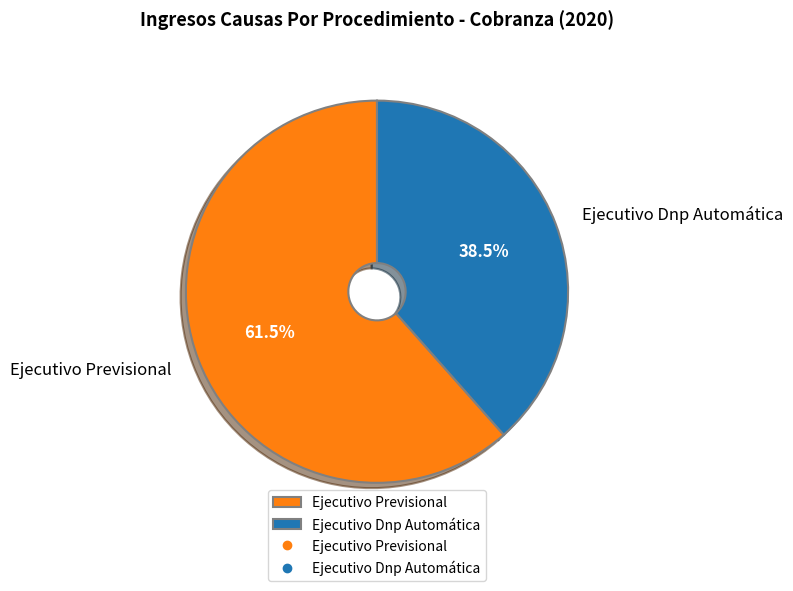

Does Ejecutivo Dnp Automática represent more than half of the total?

No